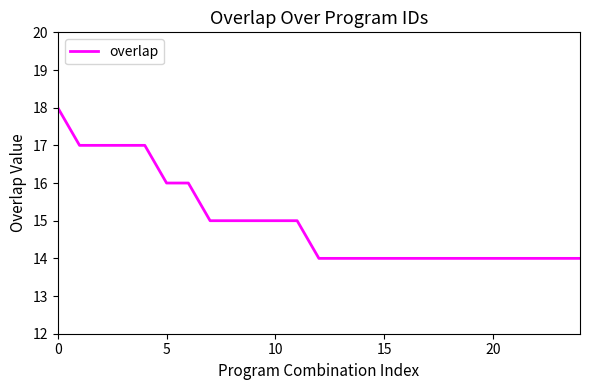

What is the smallest value displayed?

14